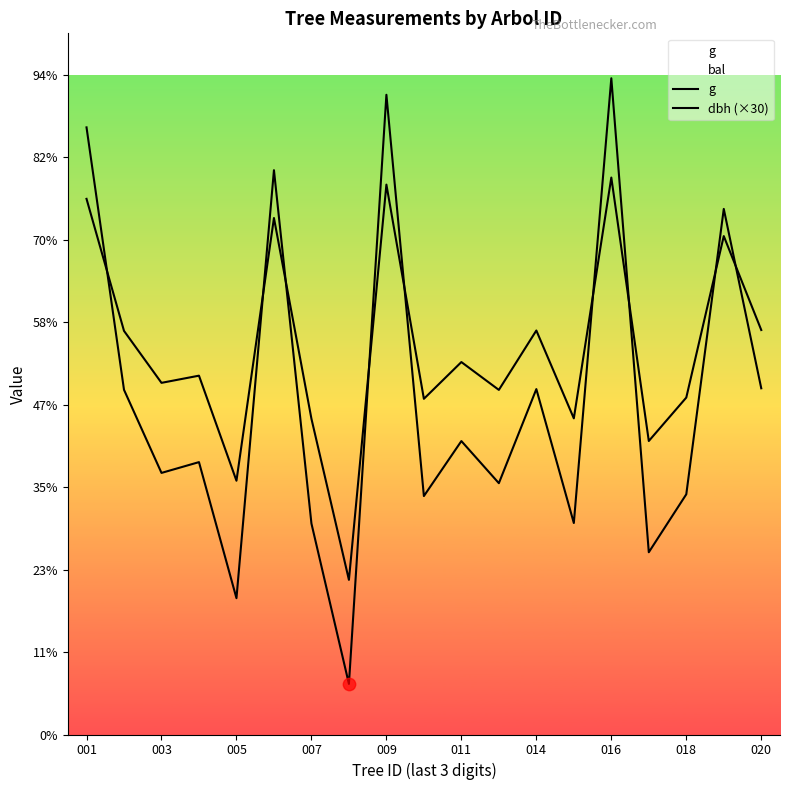

What are all the series names shown in the legend?

g, dbh (×30)